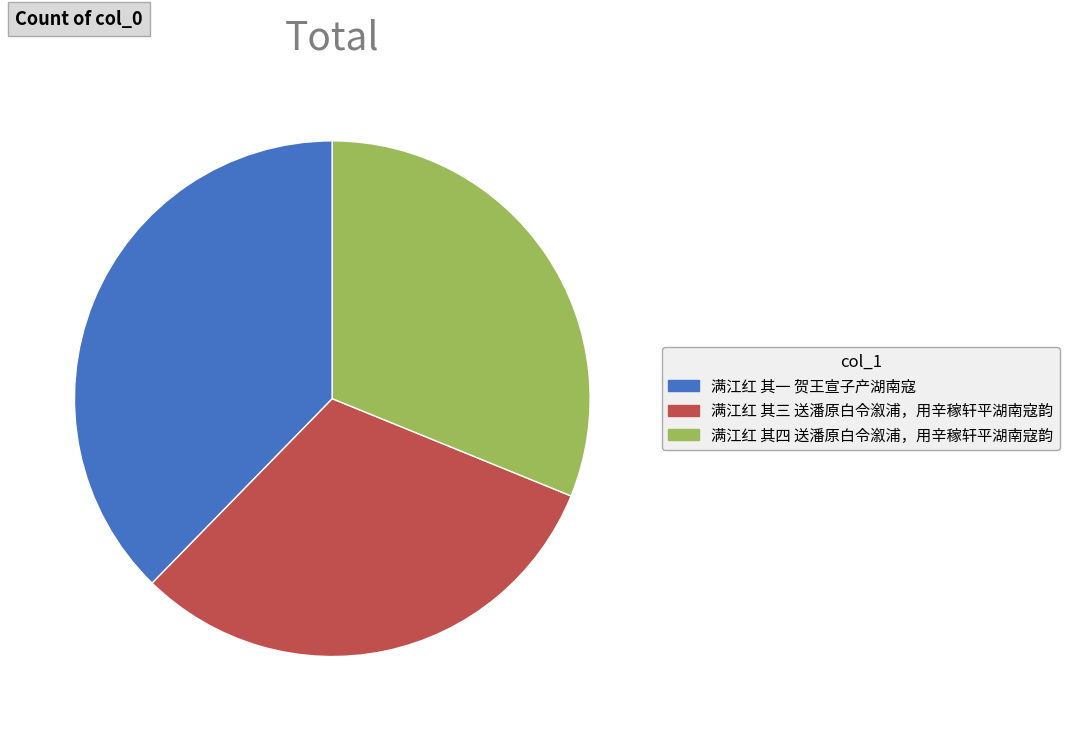

Is it true that 满江红 其四 送潘原白令溆浦，用辛稼轩平湖南寇韵 is 31% of the pie?

True